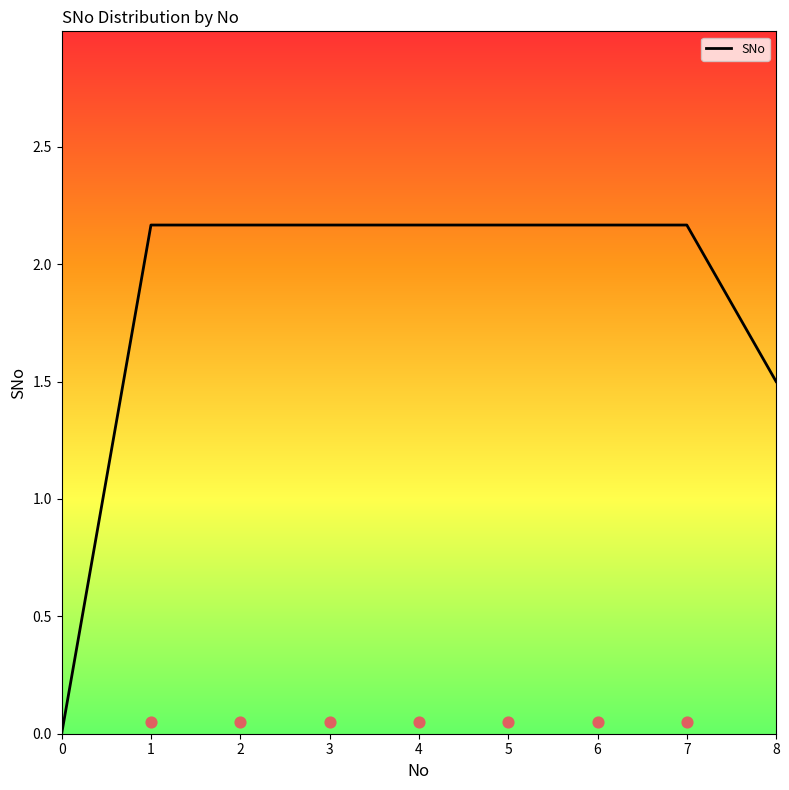

Approximately how many times larger is the value at 4 compared to 8?

1.4